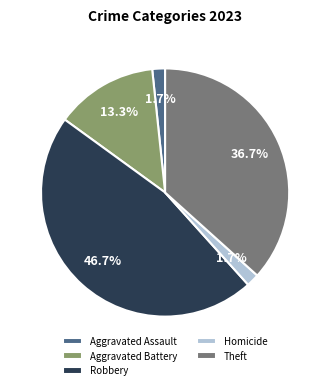

Is there any slice that represents more than half of the pie?

No